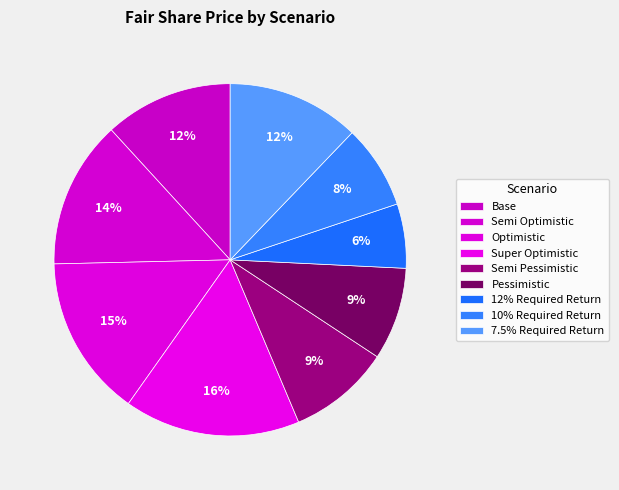

Approximately how many times larger is the value at Optimistic compared to Base?

1.3